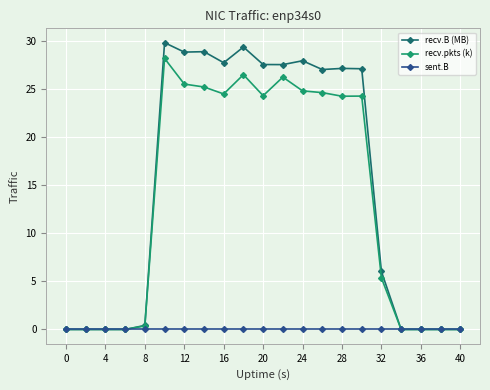

What is the sum of all recv.pkts (k) values?

284.4